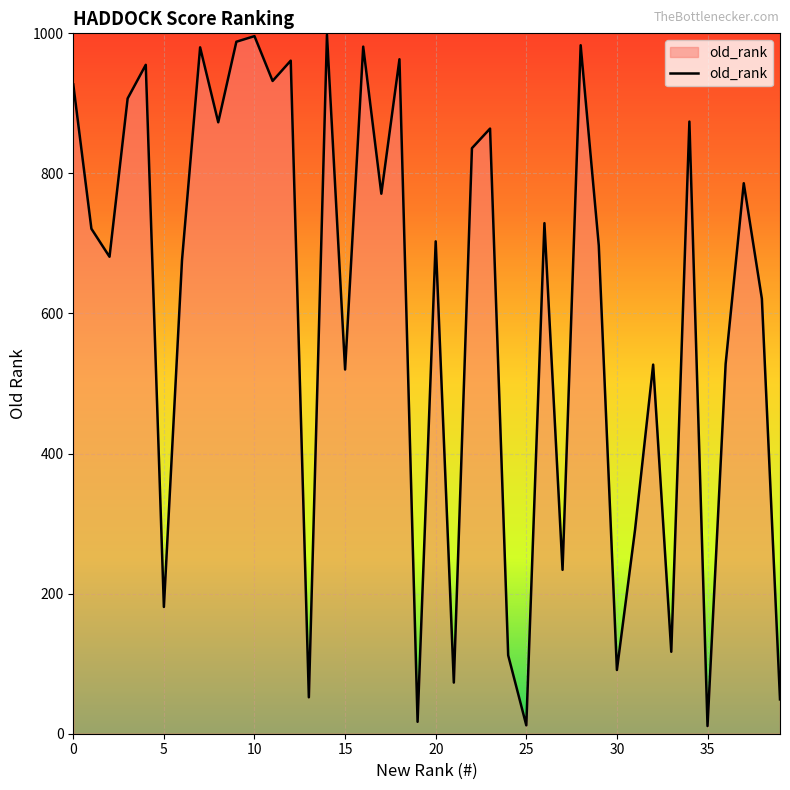

What is the difference between the maximum and minimum values?

987